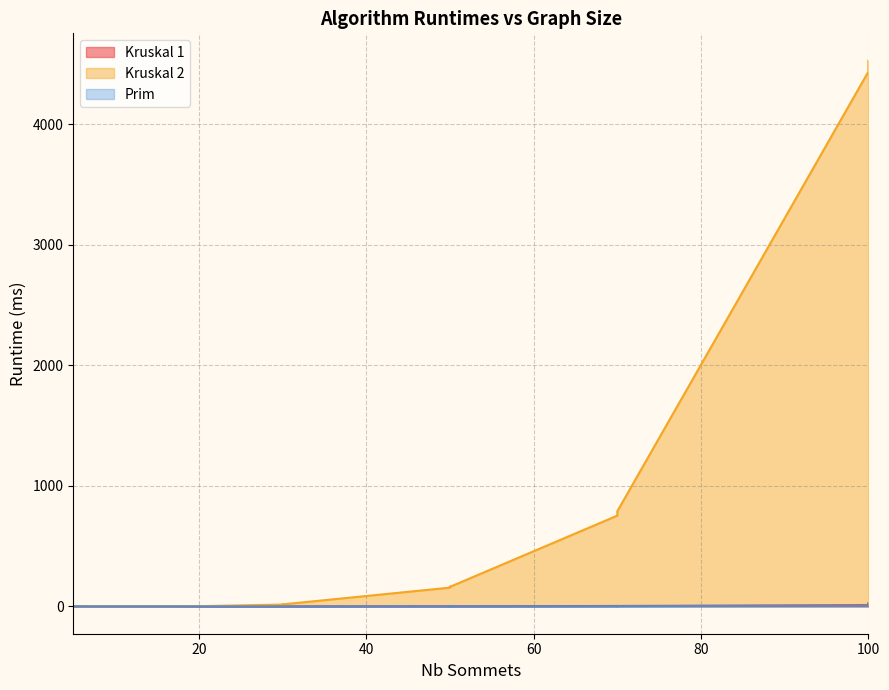

What is the sum of the Kruskal 2 values at 100 and 100?

8964.9